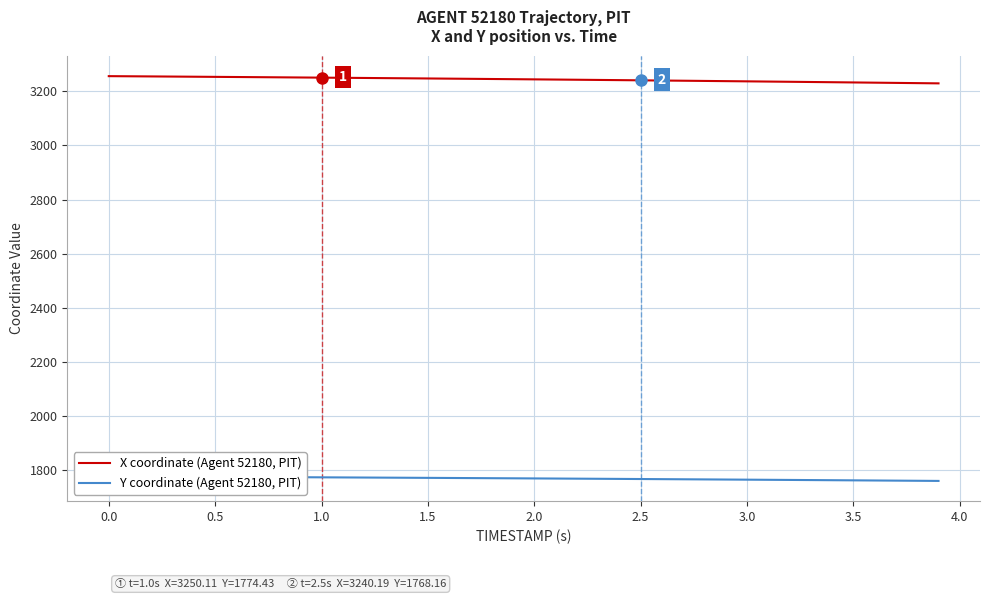

What is the highest value of the X coordinate (Agent 52180, PIT) series?

3255.6